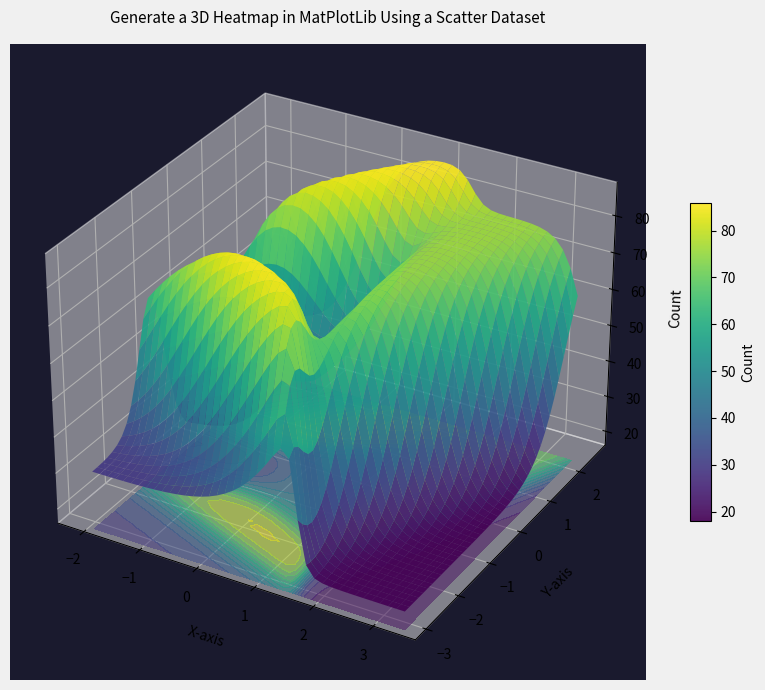

What is the total value across all series at 4?

93.4